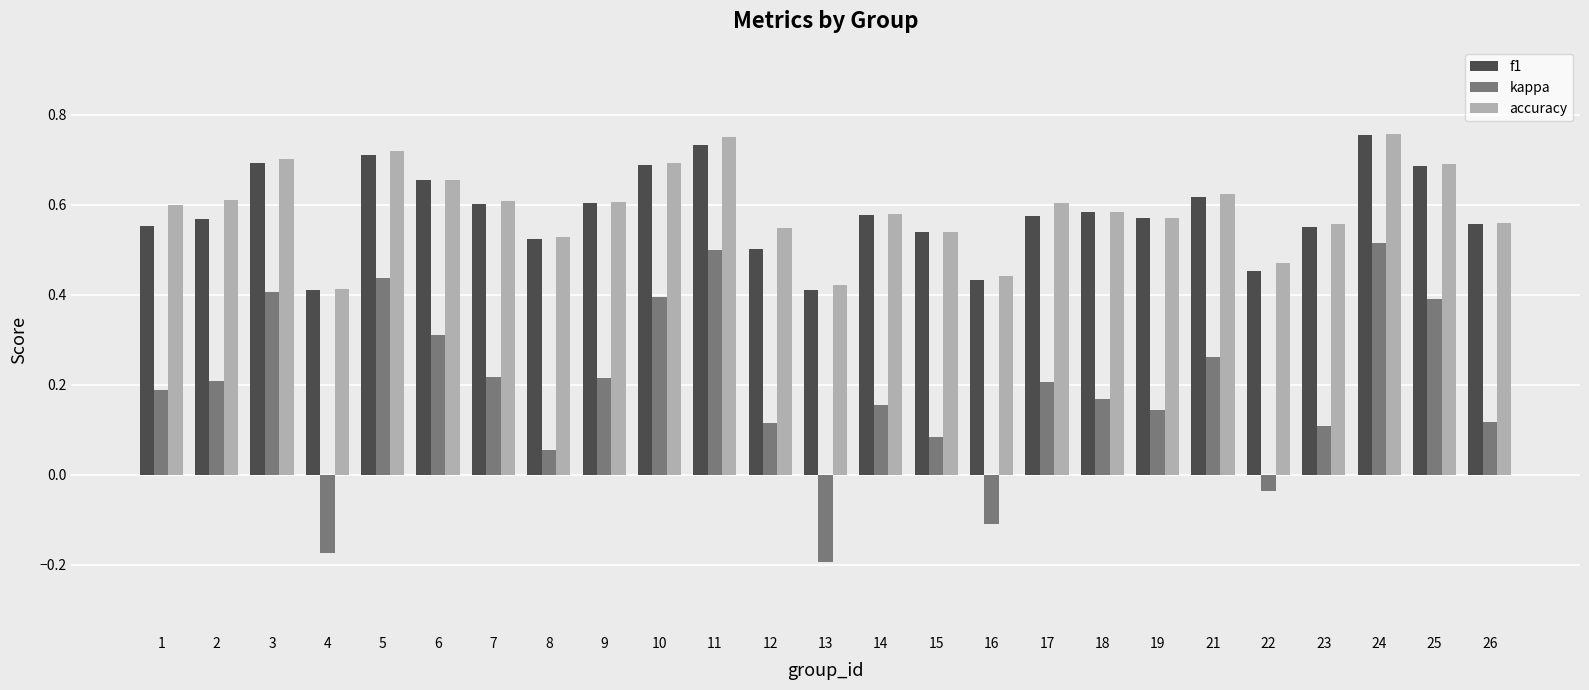

The accuracy series shows 0.9 at 5. True or false?

False